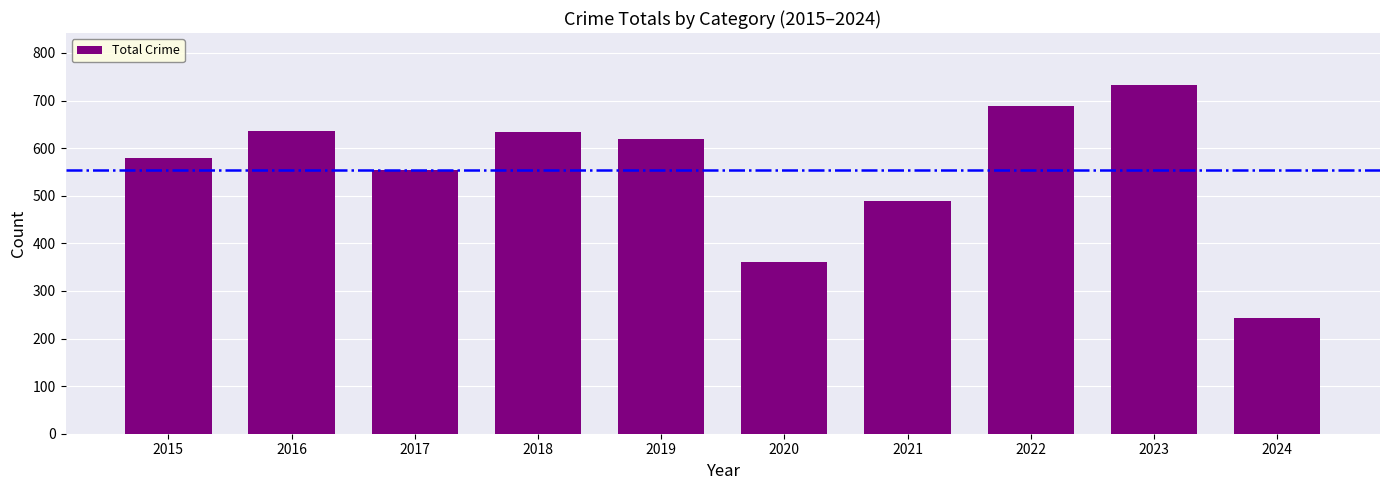

What is the value of the 9th bar from the left?

732